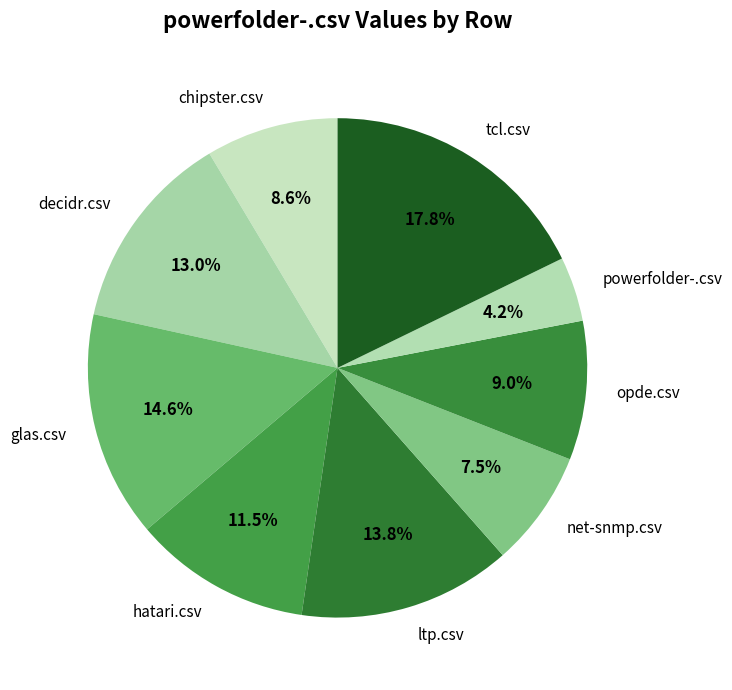

Count the number of slices in the pie.

9